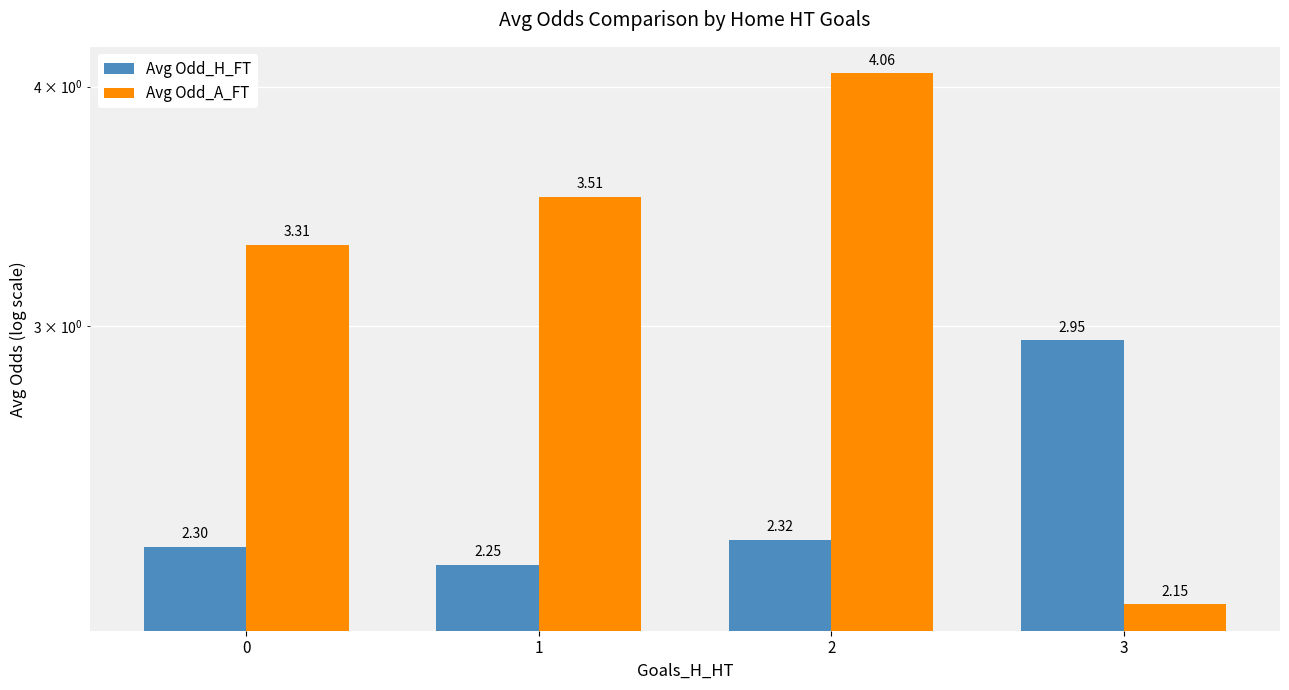

Reading left to right, transcribe all the data shown in this chart.

Avg Odd_H_FT: 0=2.3	1=2.3	2=2.3	3=3.0
Avg Odd_A_FT: 0=3.3	1=3.5	2=4.1	3=2.1